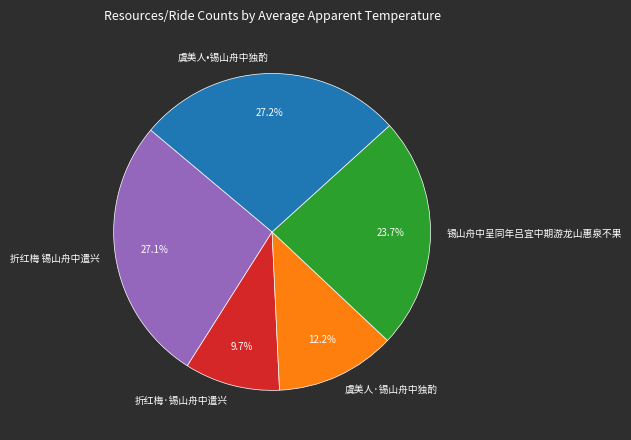

Is 锡山舟中呈同年吕宜中期游龙山惠泉不果 the majority of the pie?

No